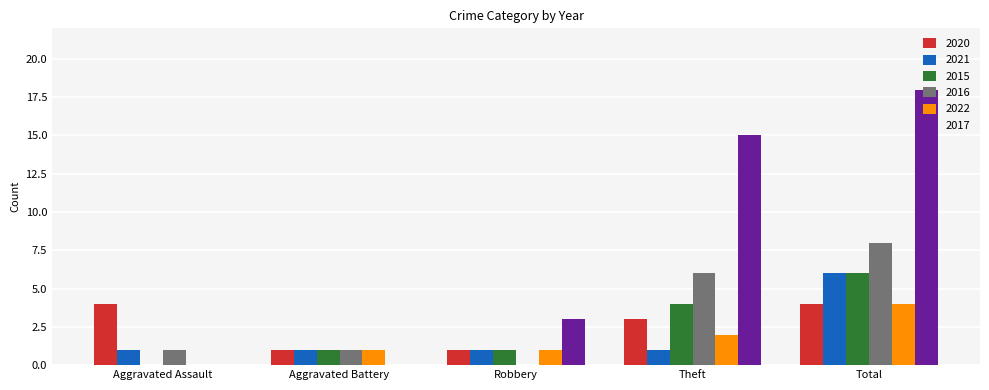

What is the total value across all series at Aggravated Assault?

6